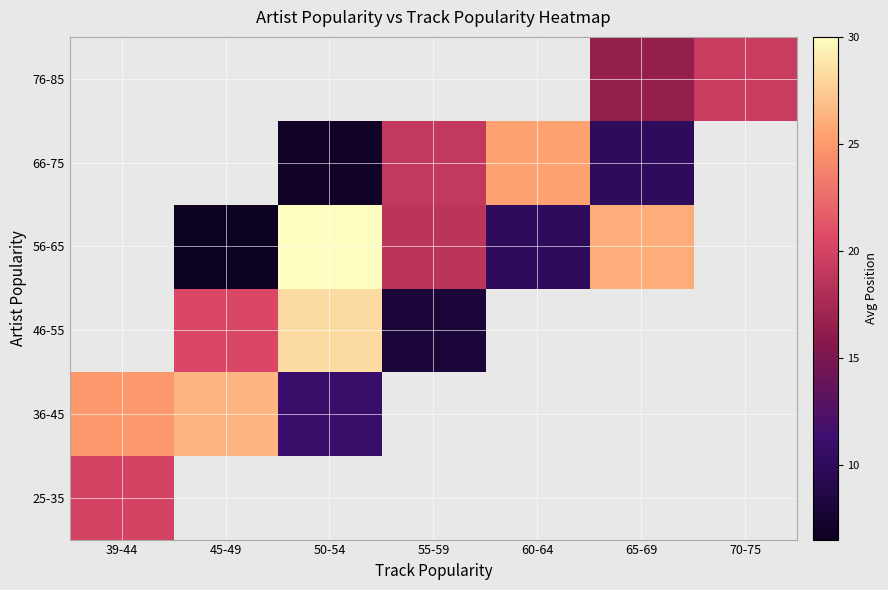

True or false: 66-75 has a value of 10.0 at 65-69.

True